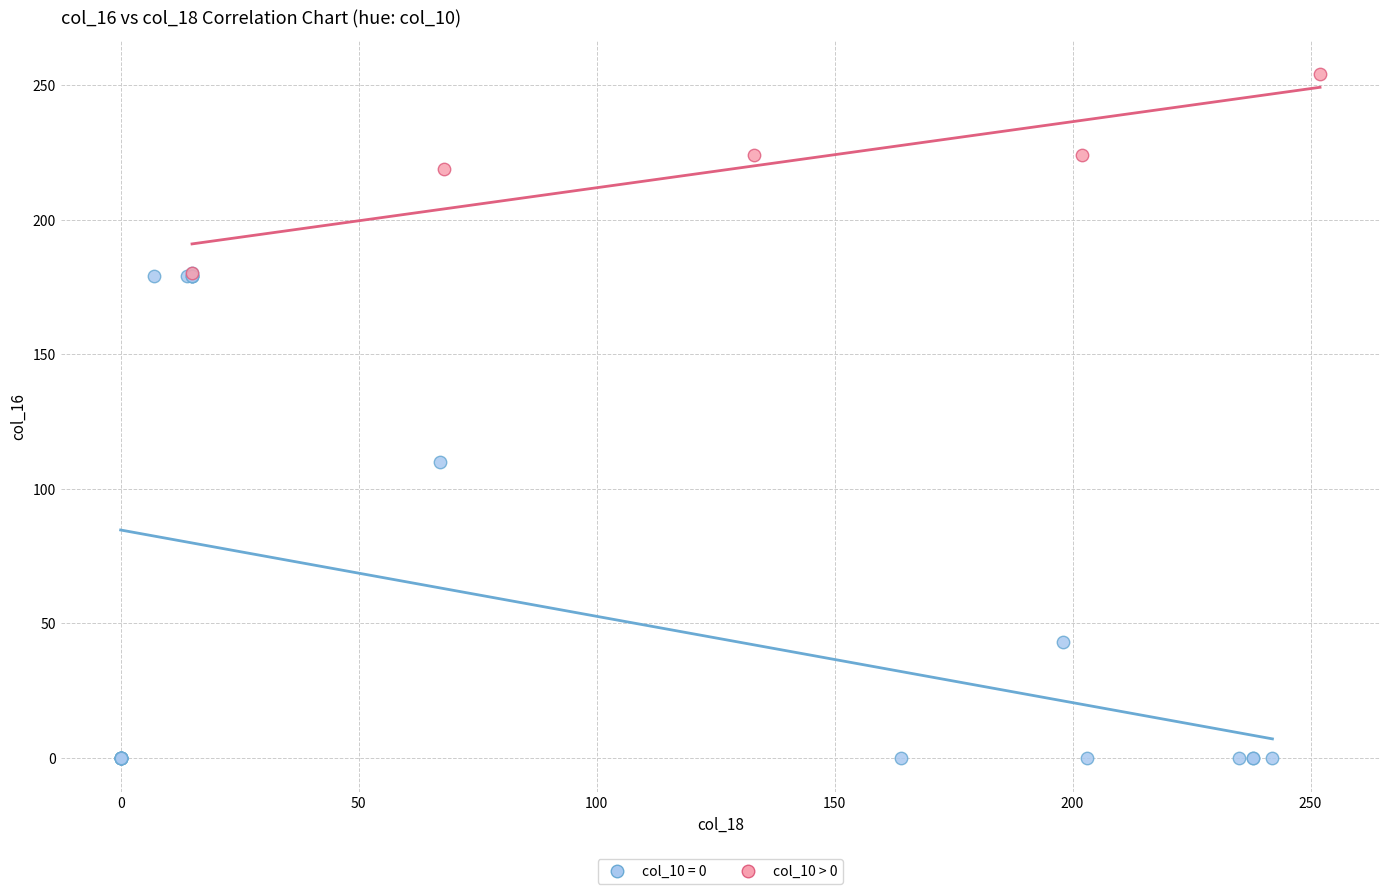

Which series contains the highest Y value?

col_10 > 0